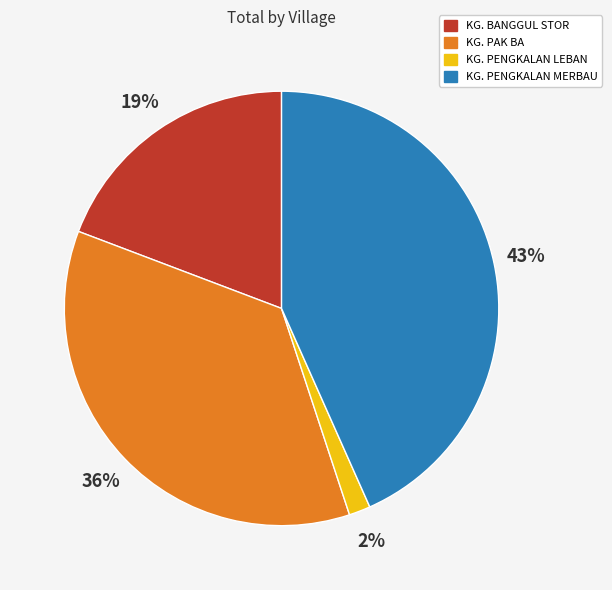

To the nearest percent, what portion does KG. PENGKALAN MERBAU represent?

43%